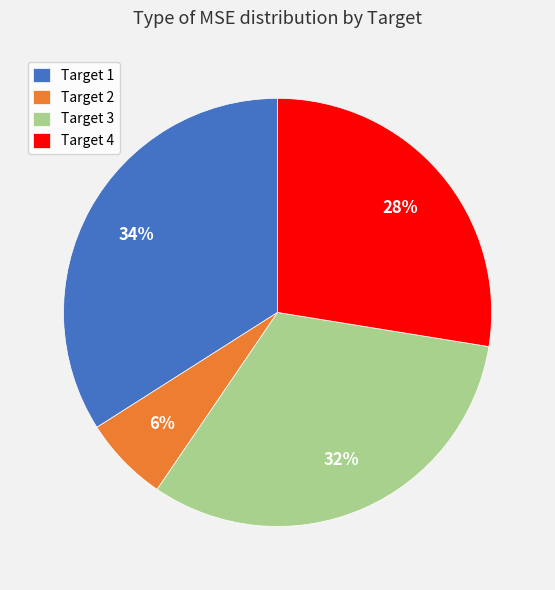

To the nearest percent, what portion does Target 1 represent?

34%